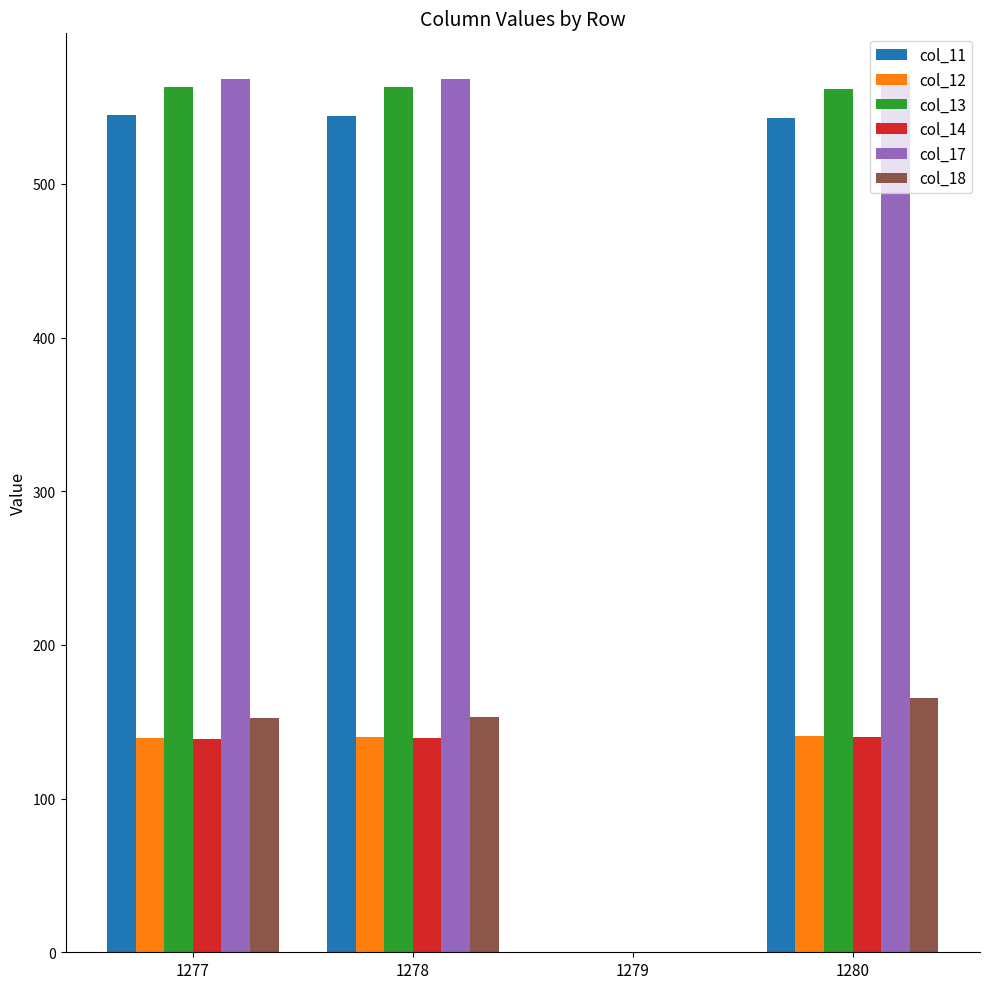

What is the greatest value displayed?

569.5